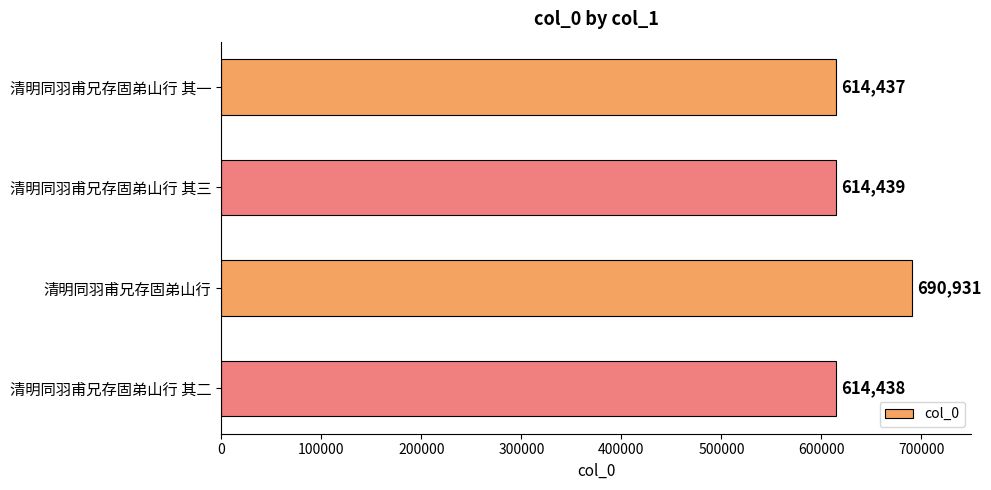

Rank the categories by value from lowest to highest.

清明同羽甫兄存固弟山行 其一, 清明同羽甫兄存固弟山行 其二, 清明同羽甫兄存固弟山行 其三, 清明同羽甫兄存固弟山行